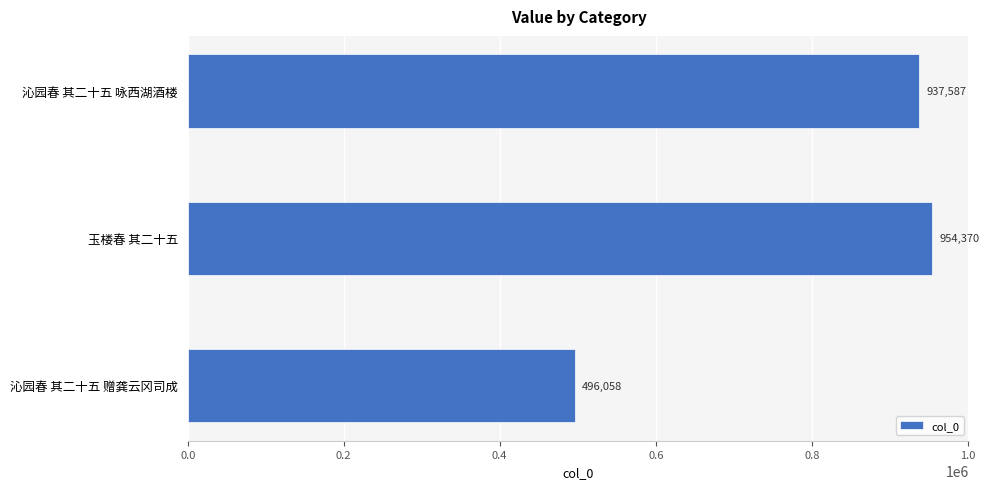

Reading bottom to top, transcribe all the data shown in this chart.

496058	954370	937587